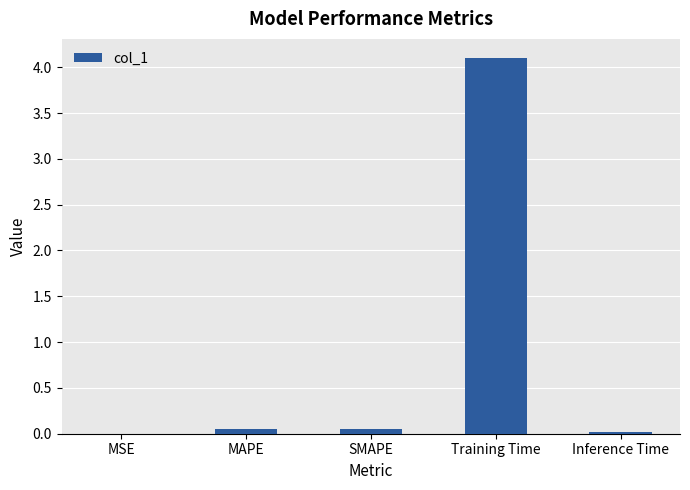

What is the maximum value shown in the chart?

4.1